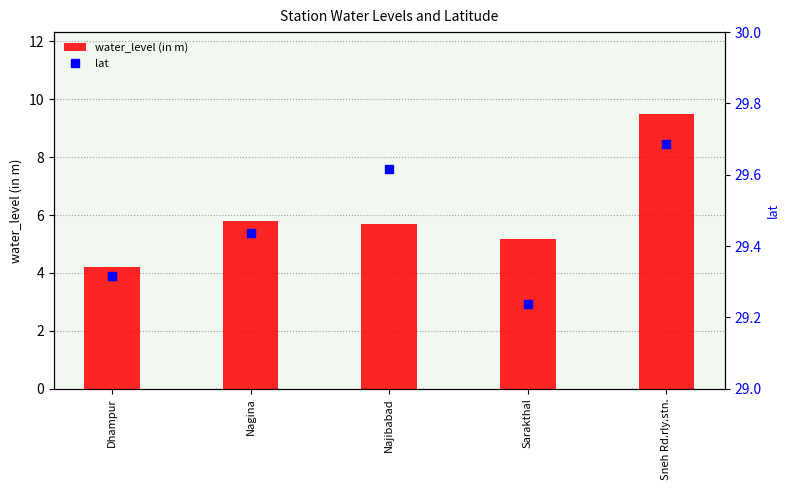

What is the difference between the highest and lowest values at Najibabad?

23.9